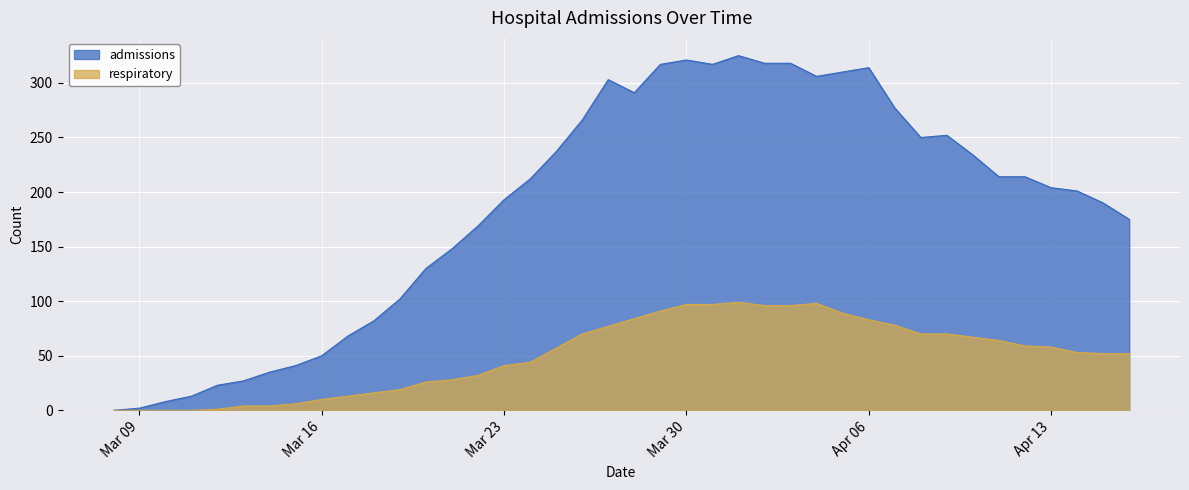

At how many categories does at least one series exceed 286?

11